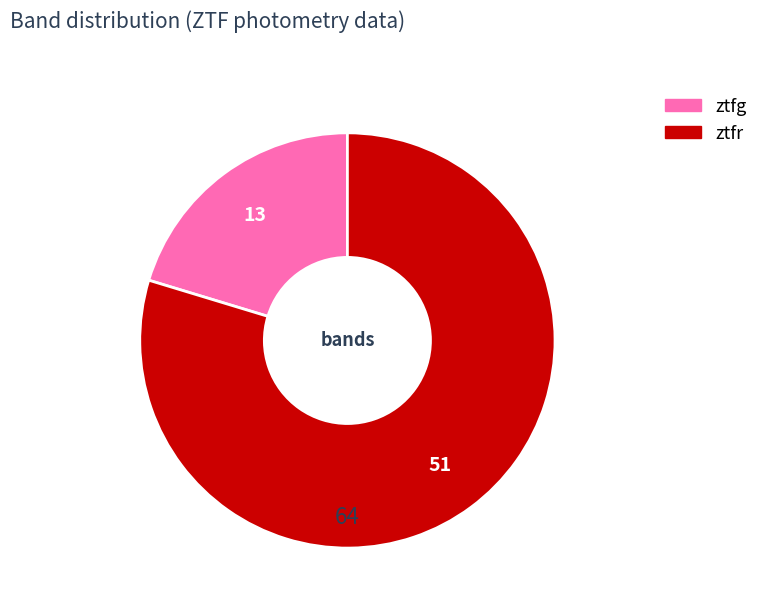

Between ztfr and ztfg, which is larger?

ztfr